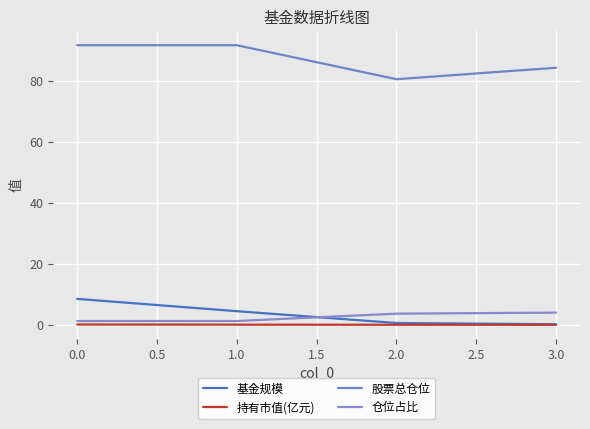

How many times do 基金规模 and 仓位占比 cross each other?

1